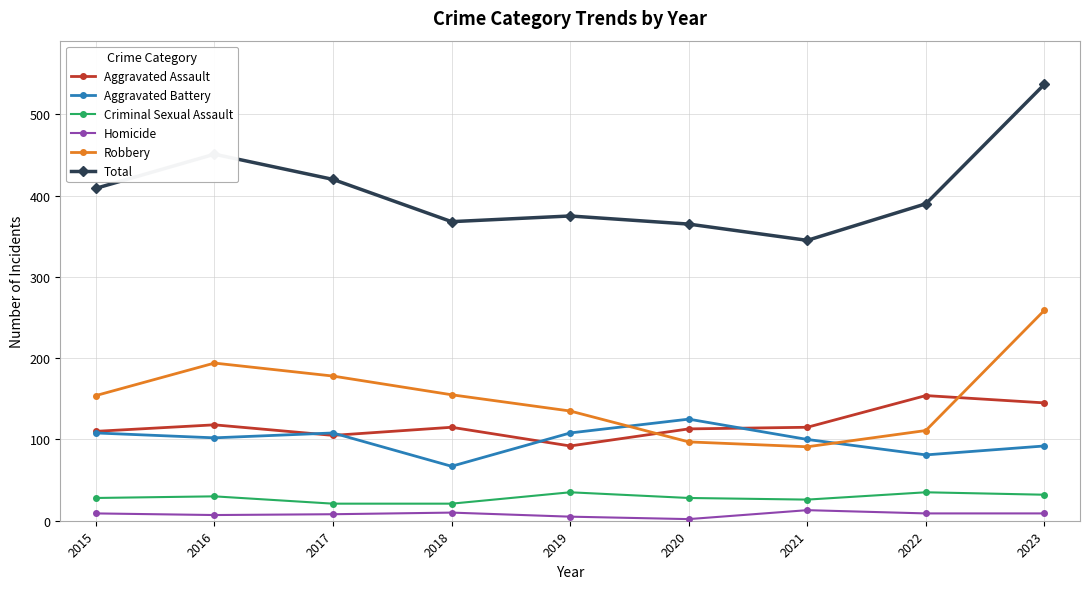

Does the chart have visible grid lines?

Yes